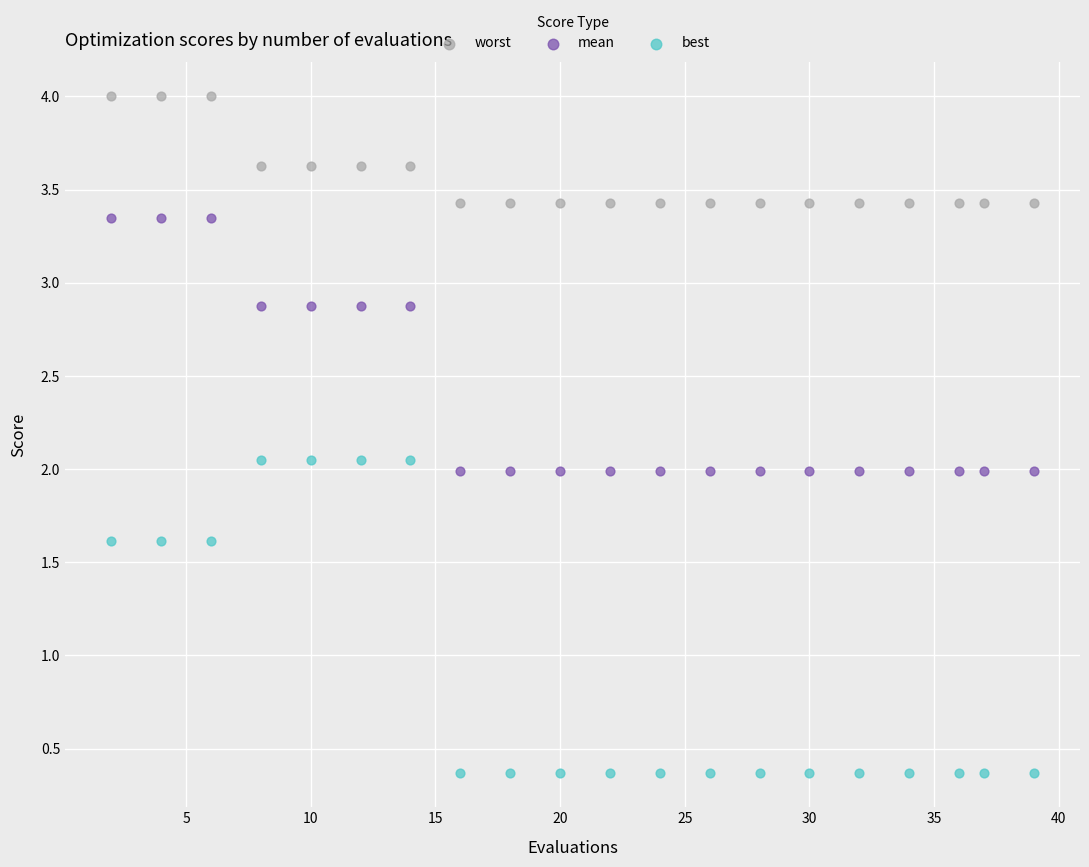

Which series contains the lowest Y value?

best